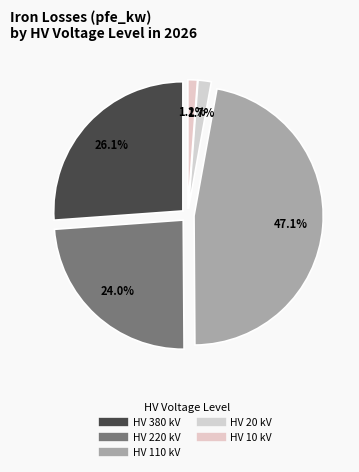

How many slices are in this pie chart?

5